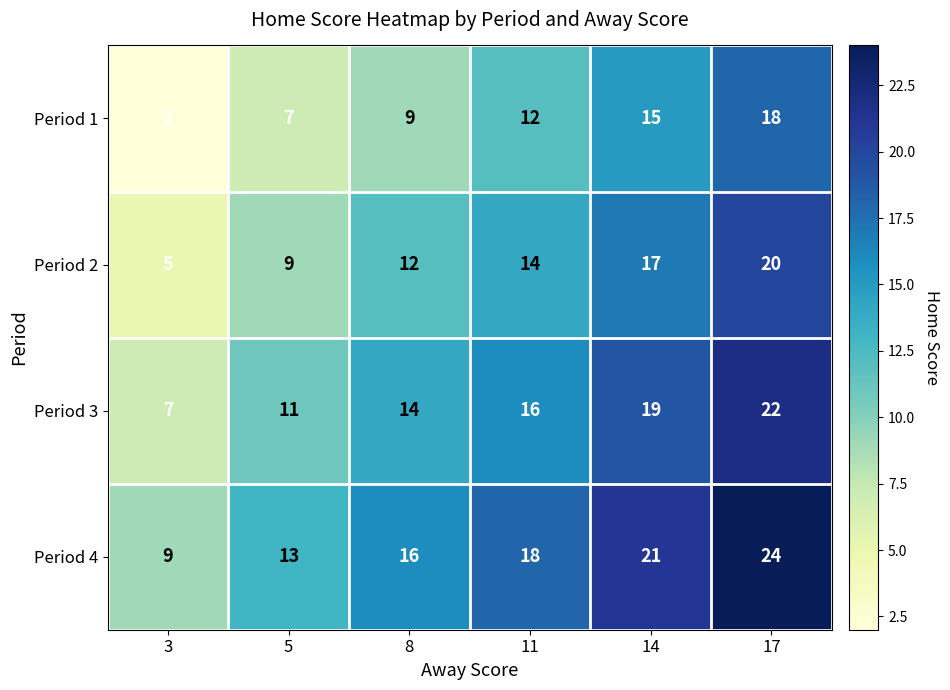

What is the difference between the maximum and second lowest values in the Period 3 series?

11